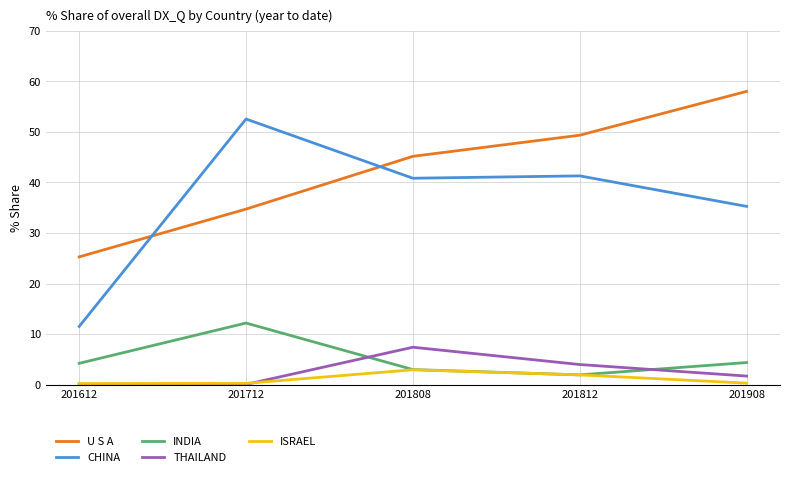

At which category does CHINA reach its first local valley?

201808